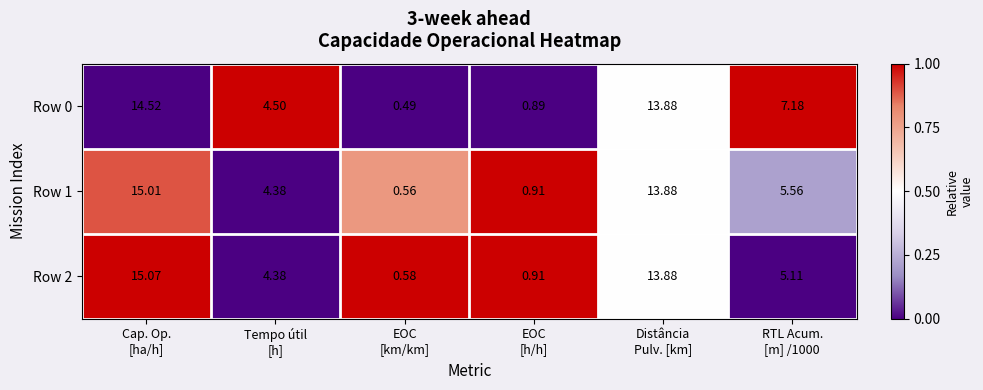

Which series has the largest total across all categories?

Row 0